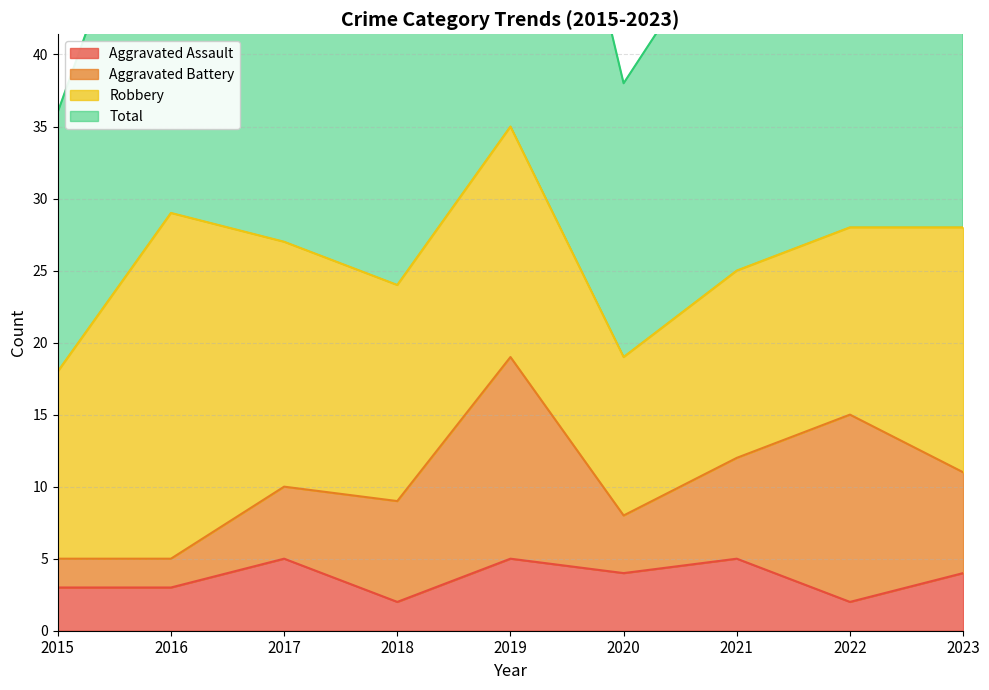

What is the difference between the maximum and minimum values in the Total series?

35